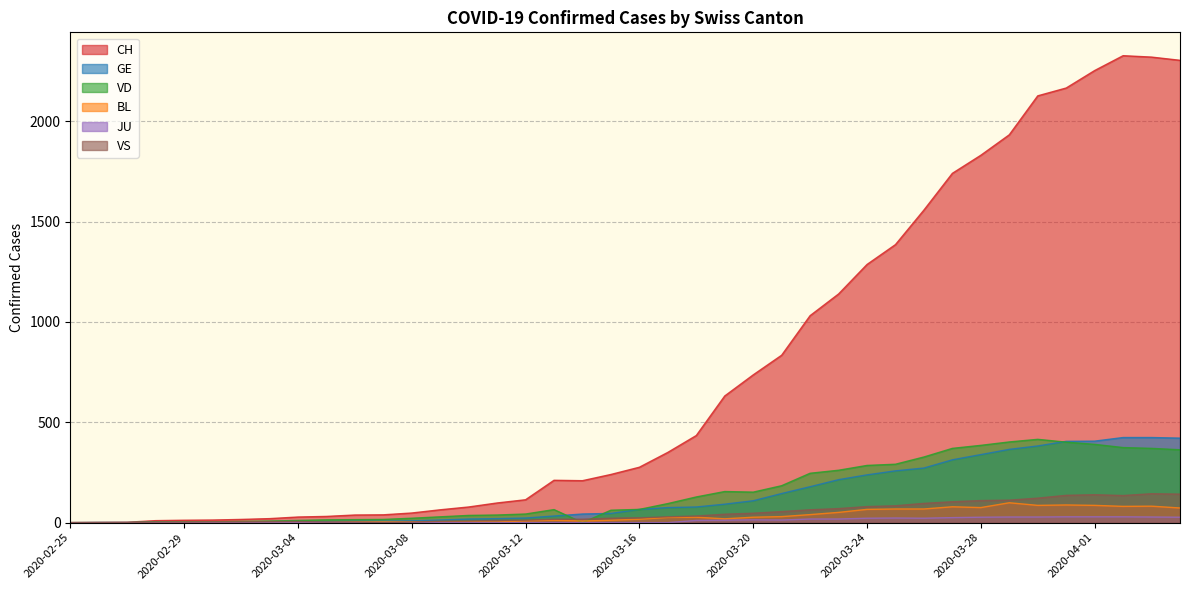

What is the spread (max minus min) of values at 2020-03-08?

48